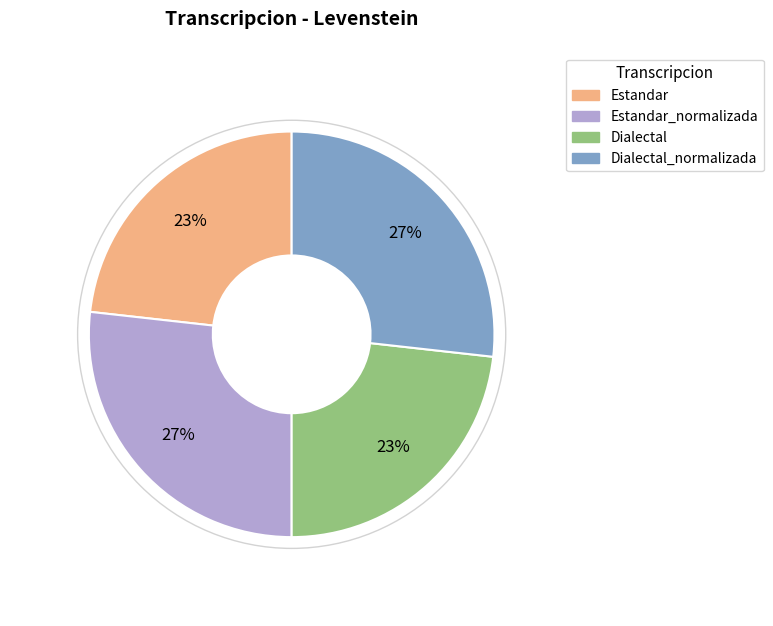

How many segments does this pie chart have?

4